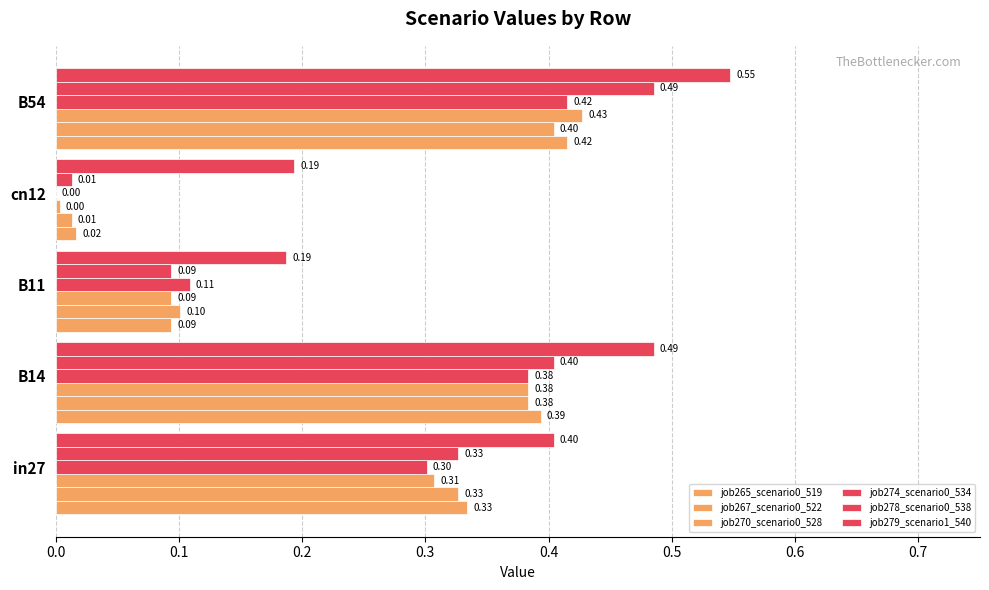

What is the difference between the maximum and second lowest values in the job278_scenario0_538 series?

0.4